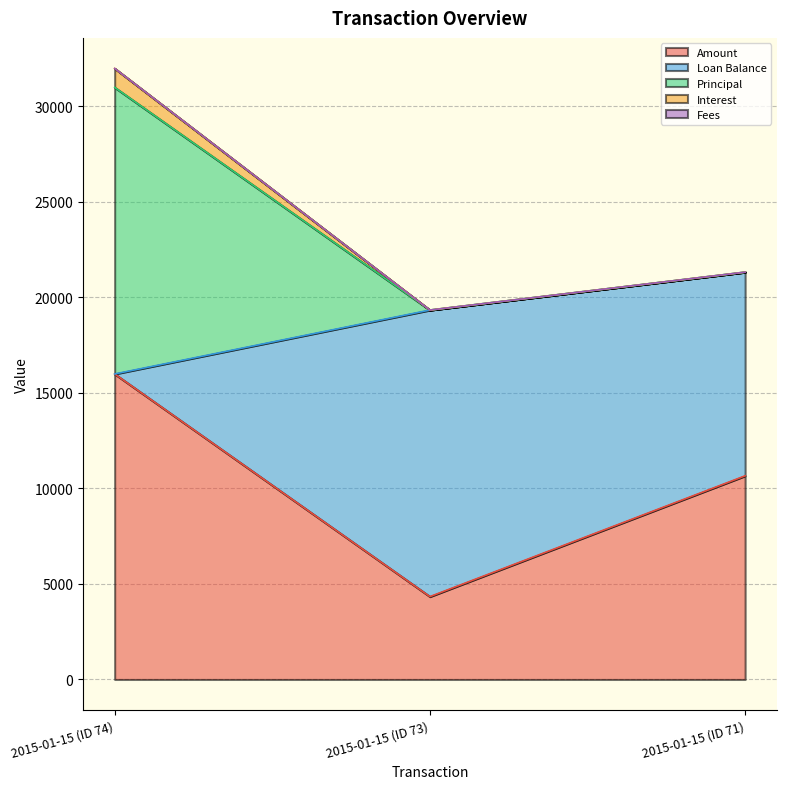

At which label does Amount reach its minimum?

2015-01-15 (ID 73)